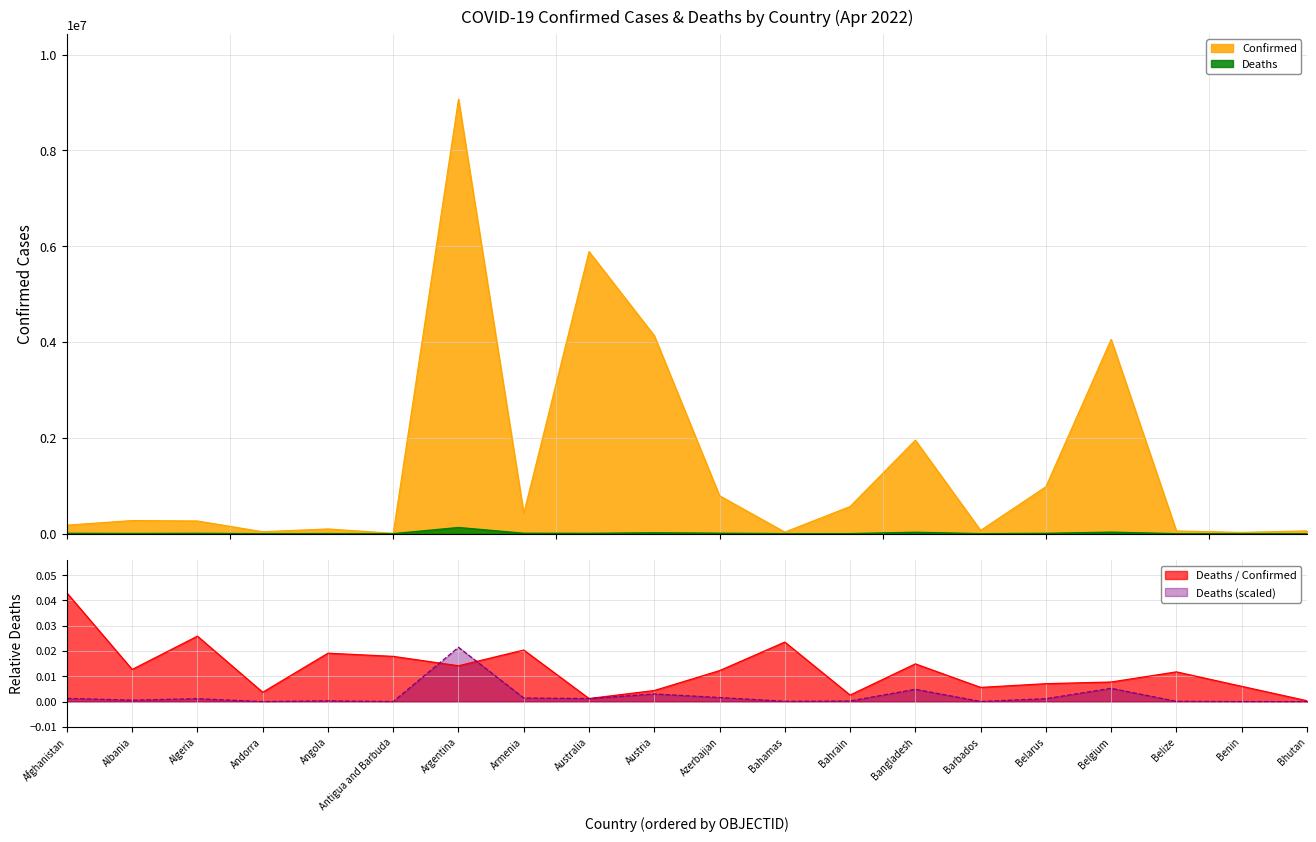

What is the label of the 20th point from the left?

Bhutan